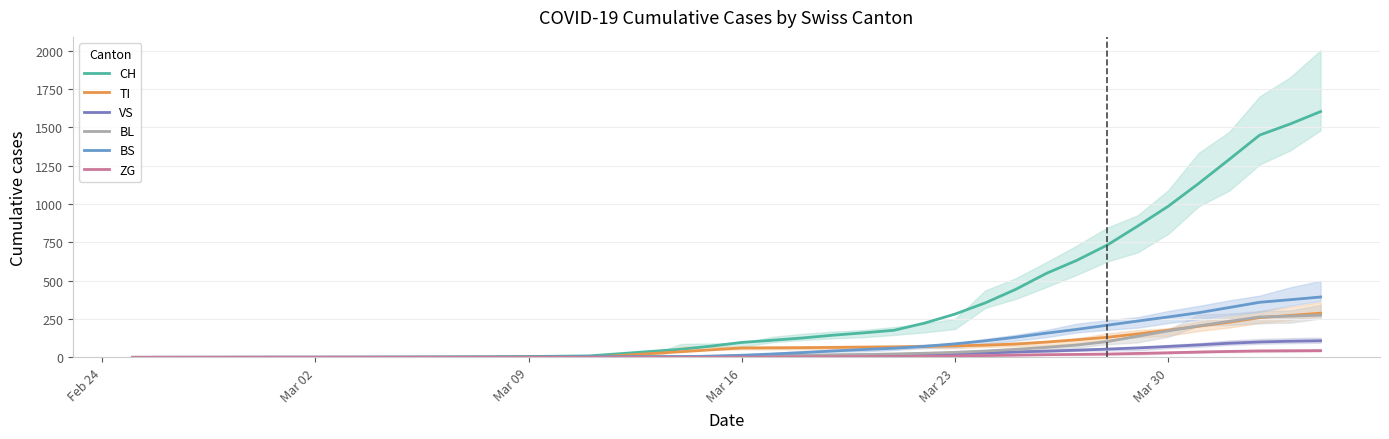

Does the chart display data point markers on the line(s)?

No